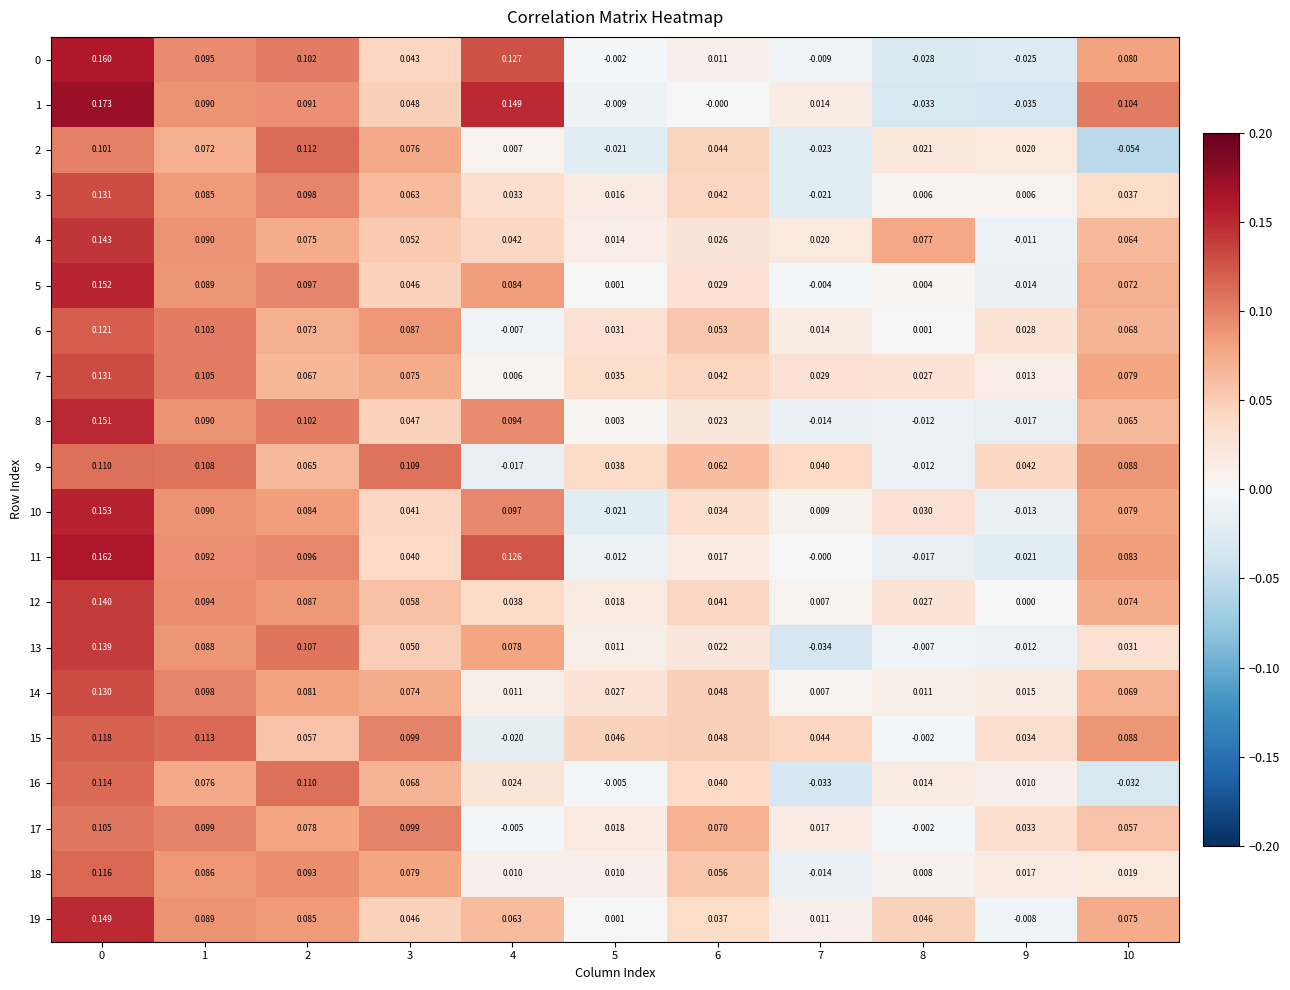

Is the value of 0 at 8 greater than the value of 11 at 4?

No